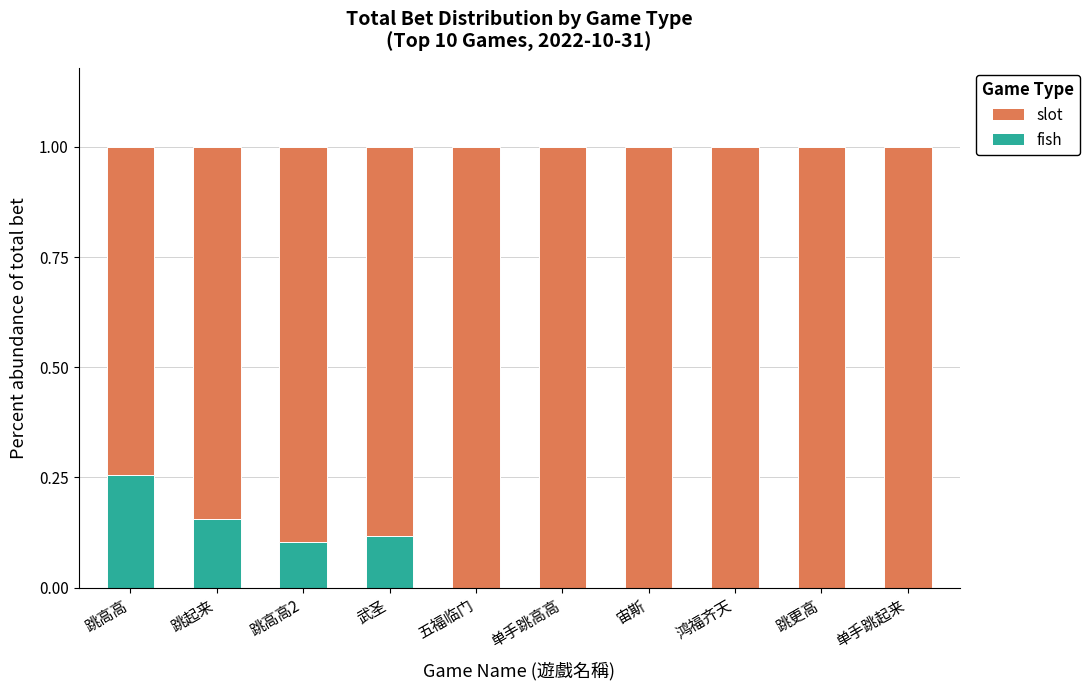

The fish series shows 0.1 at 武圣. True or false?

True